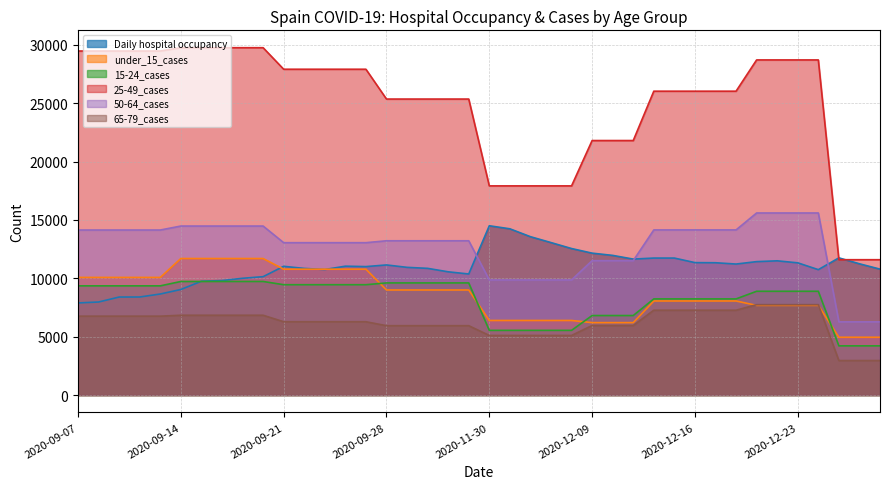

At which category is the sum across all series the highest?

2020-09-18